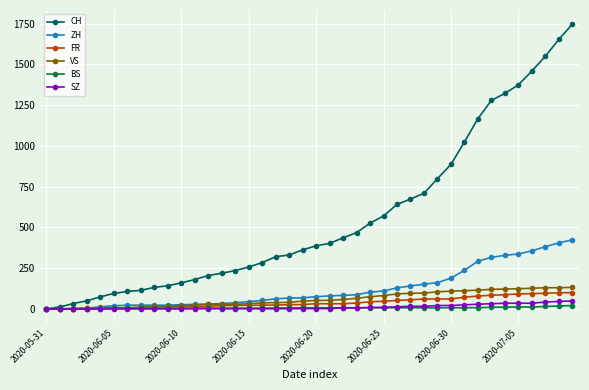

At how many categories does at least one series exceed 1114?

8